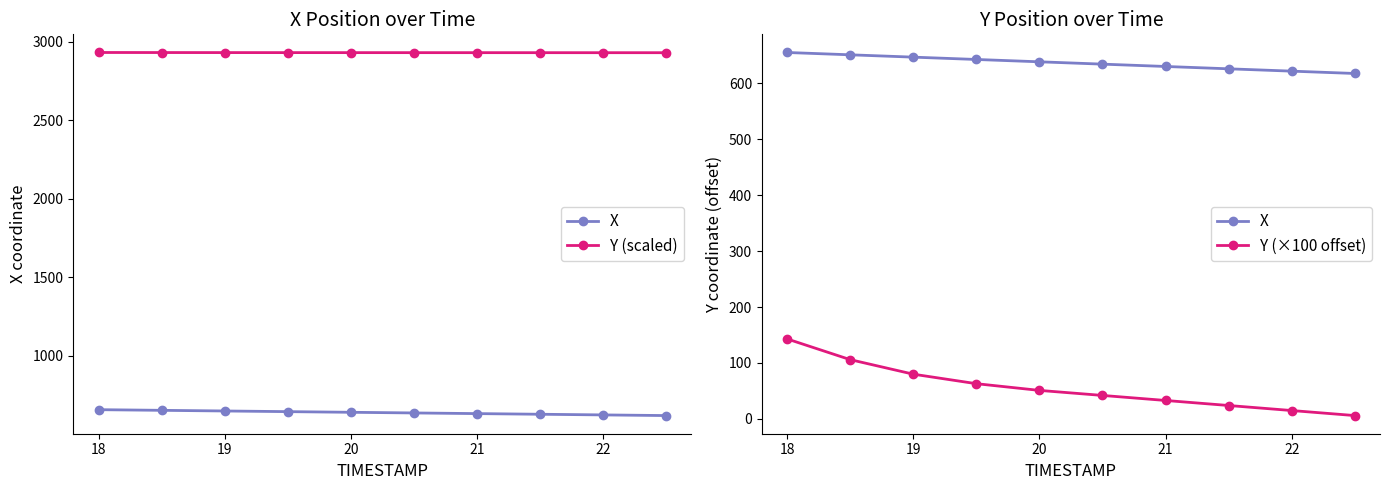

What is the smallest value displayed?

6.0